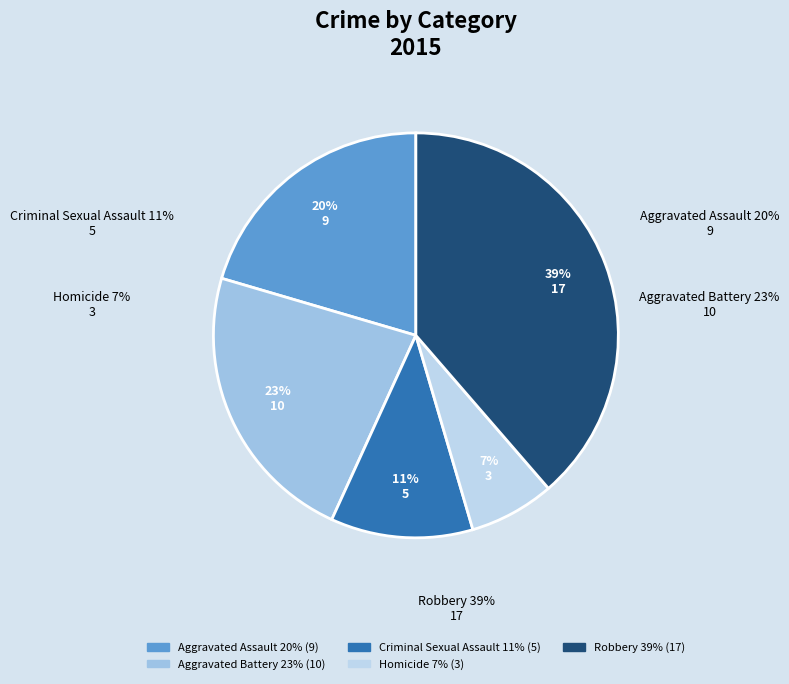

Is Homicide the majority of the pie?

No